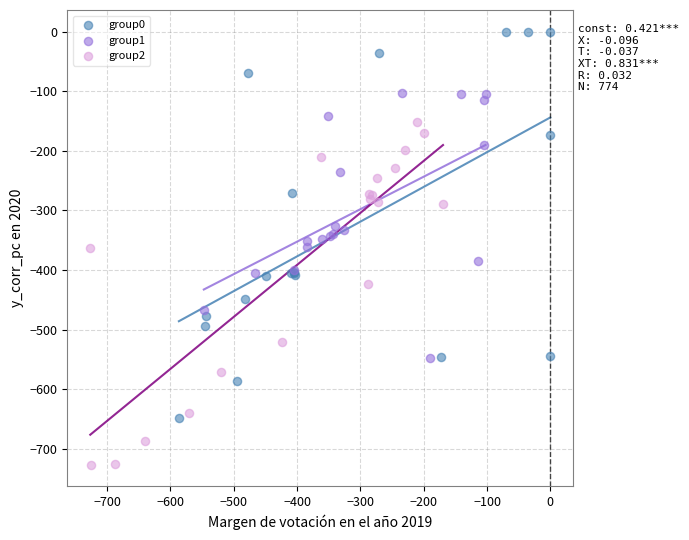

Which series reaches the minimum Y coordinate?

group2